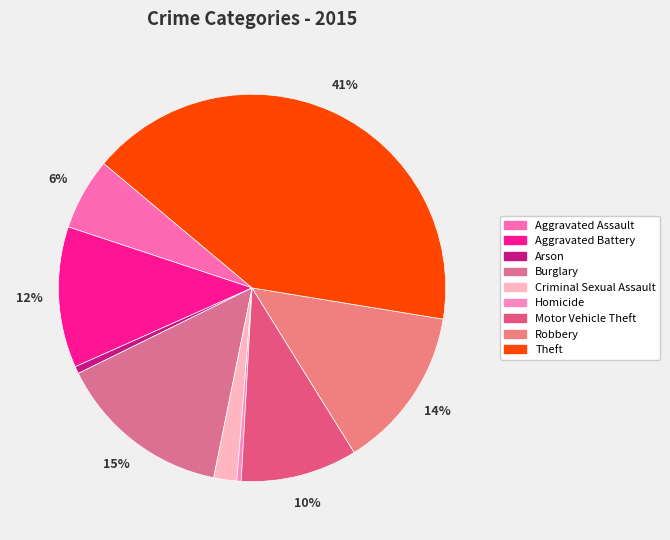

To the nearest percent, what is the difference between the largest and smallest slice percentages?

41%